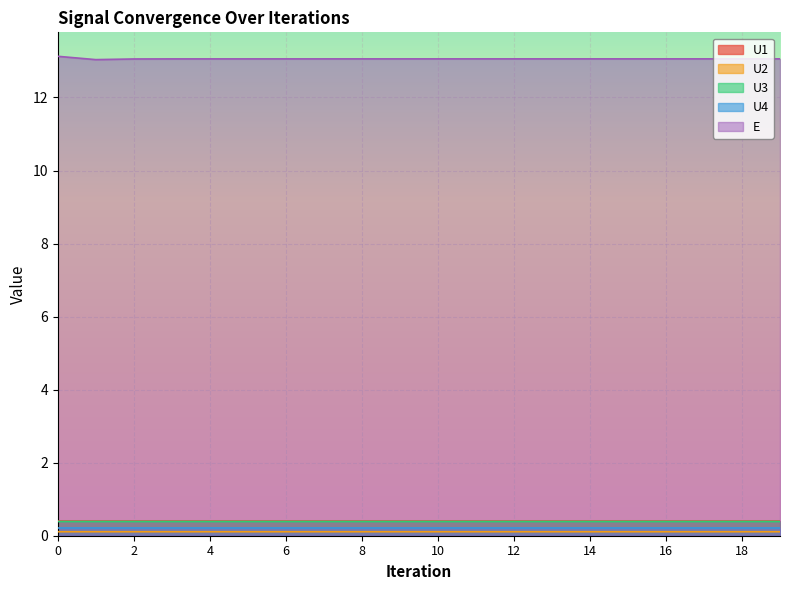

True or false: U3 and U2 cross at least once.

False